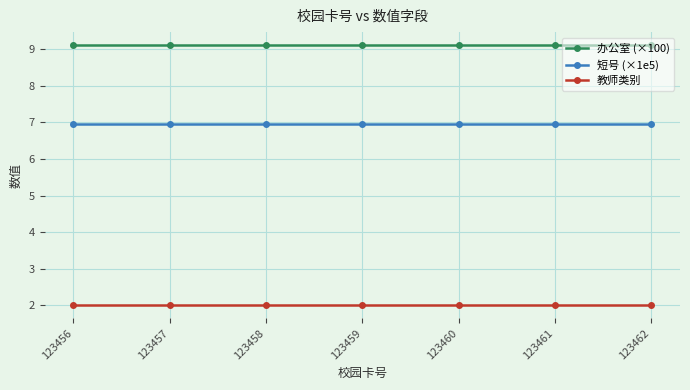

What is the difference between the highest and lowest values at 123456?

7.1